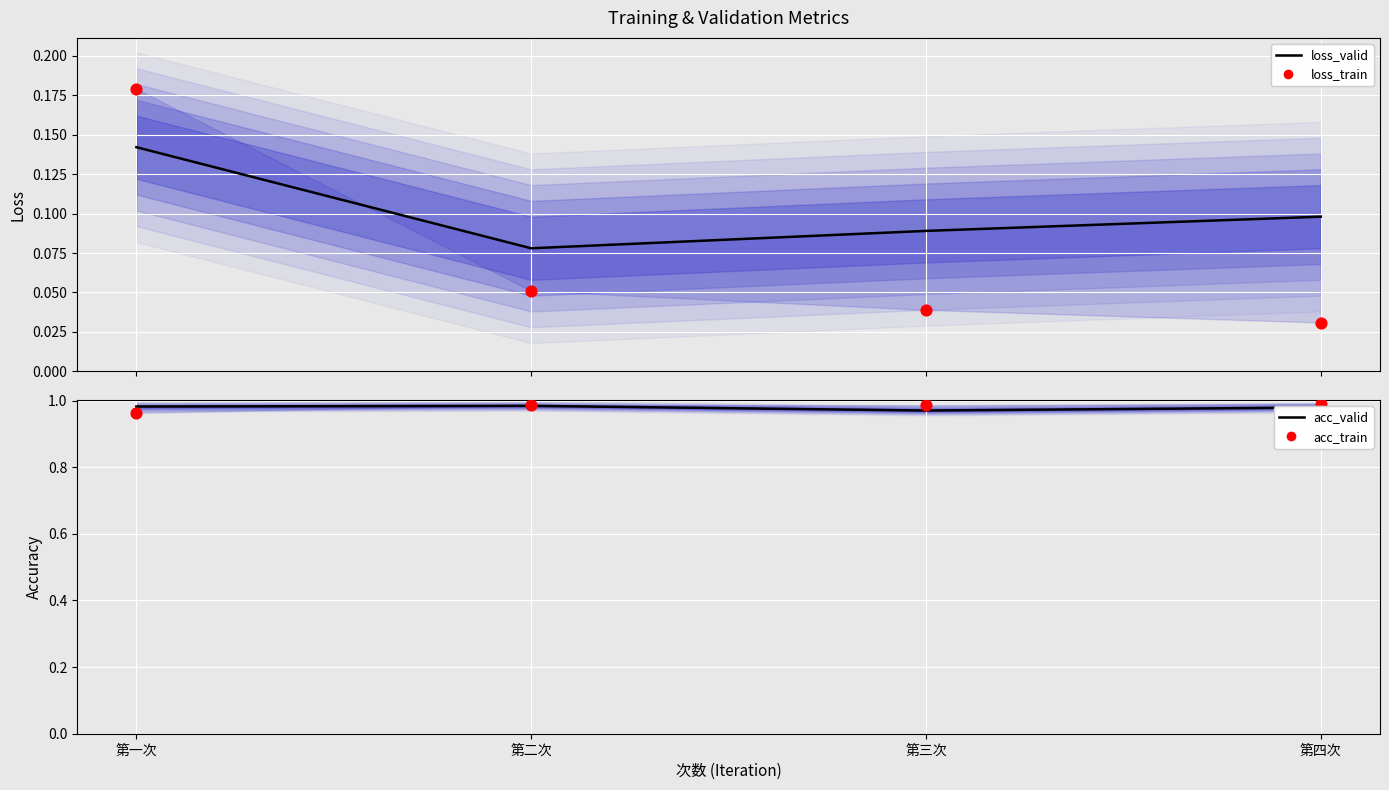

Which series contains the lowest Y value?

loss_train